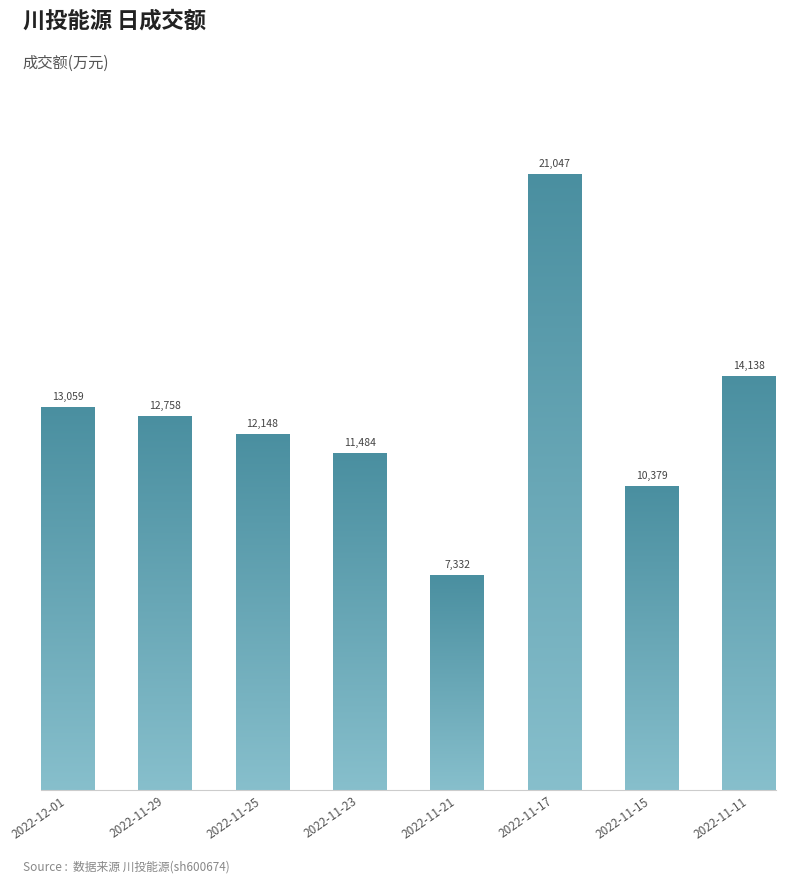

What is the sum of all values?

102345